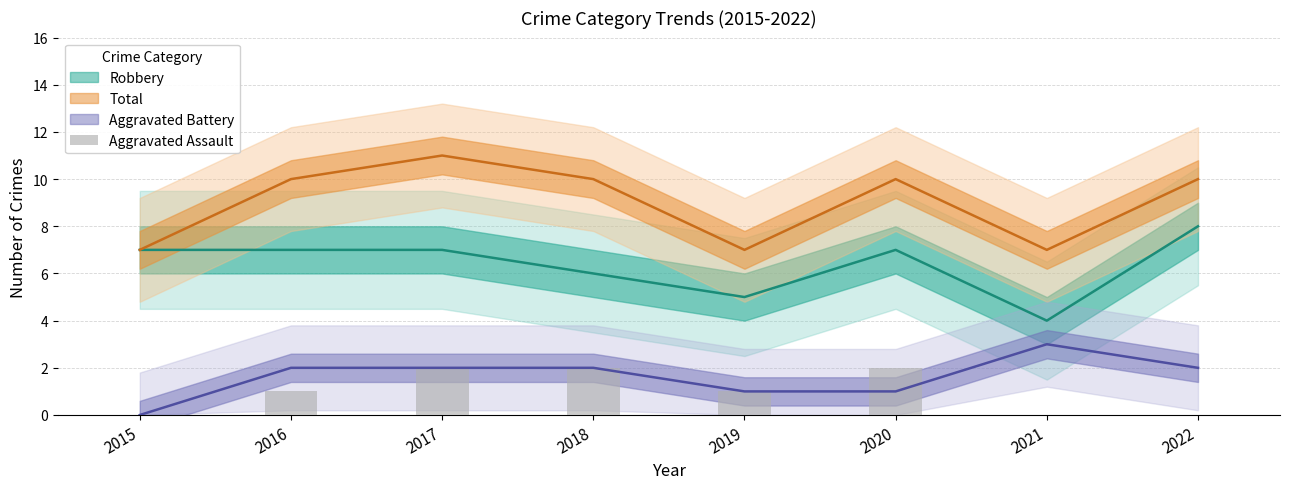

How many categories are shown in the chart?

8